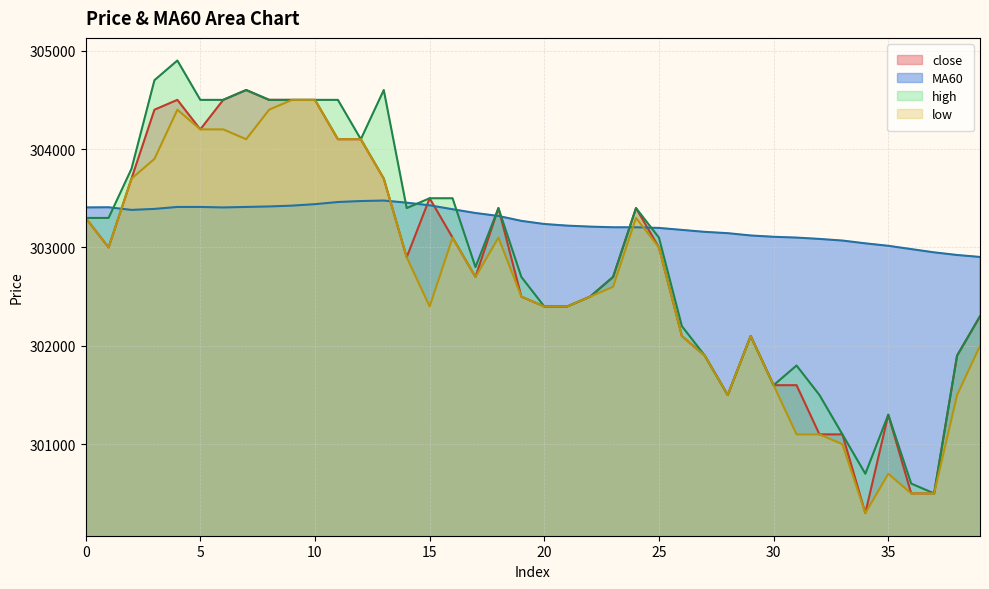

What is the total value across all series at 29?

1209421.7